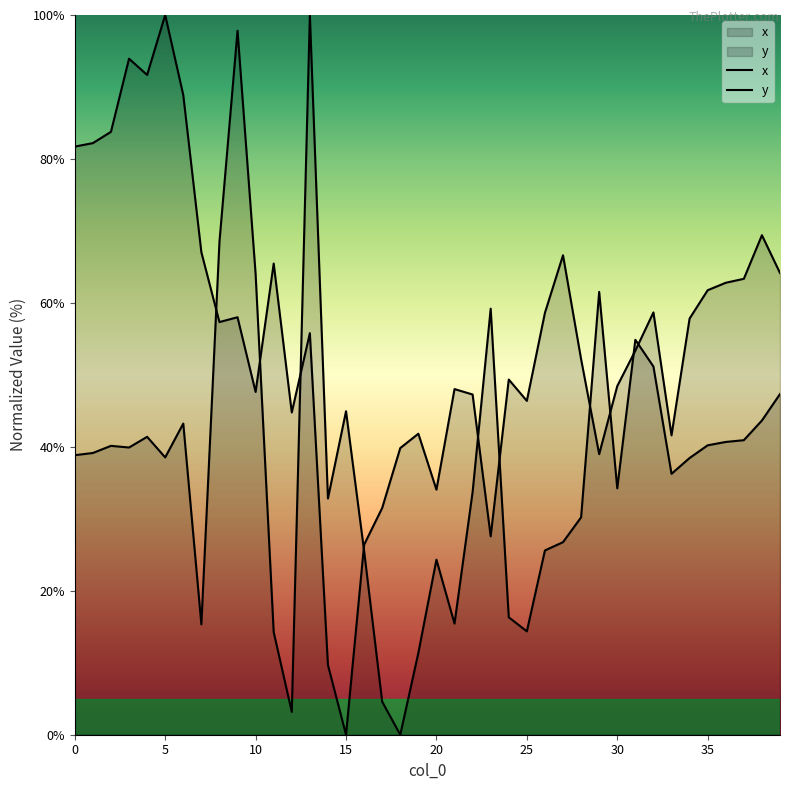

How many interior local peaks does the x series have?

10